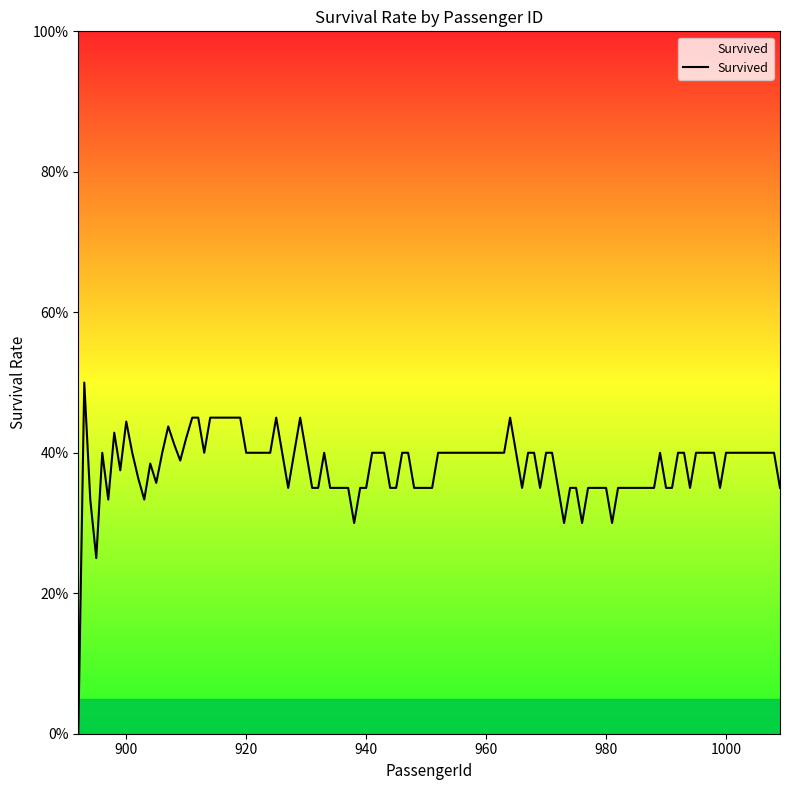

Is this an area chart (filled region under the line)?

Yes